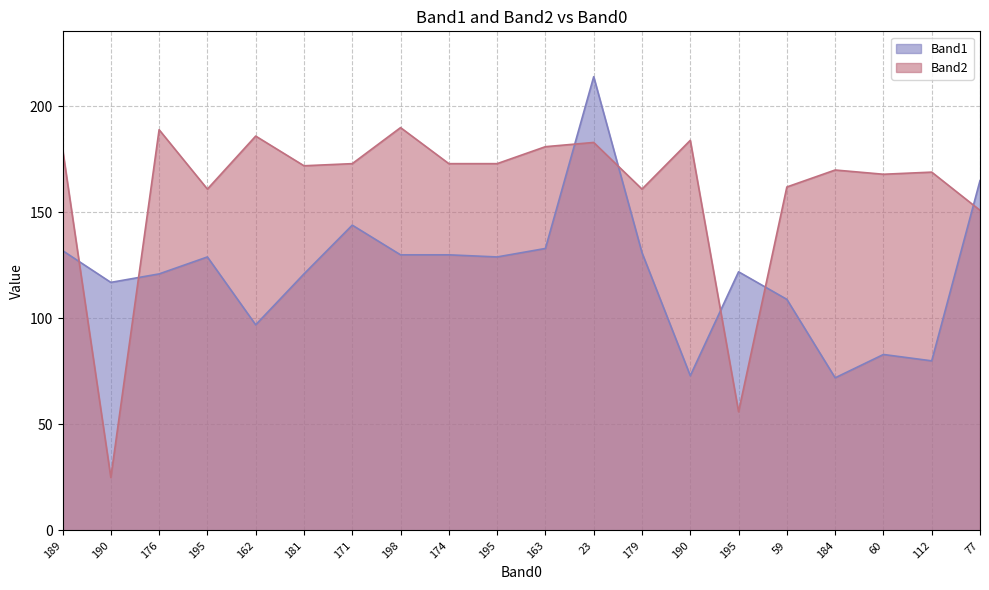

What are all the series names shown in the legend?

Band1, Band2